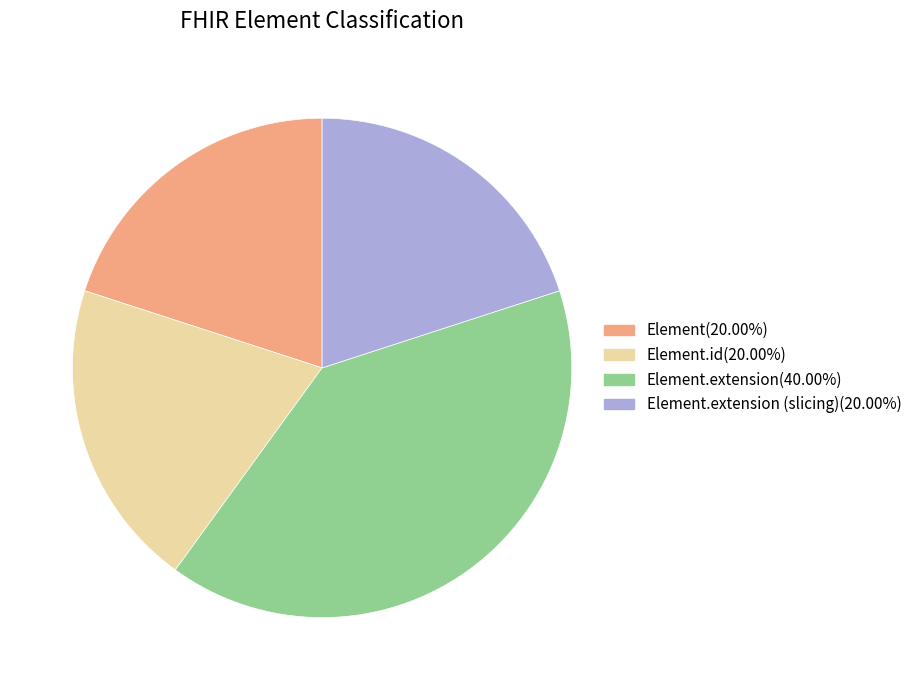

Does any single category account for the majority?

No